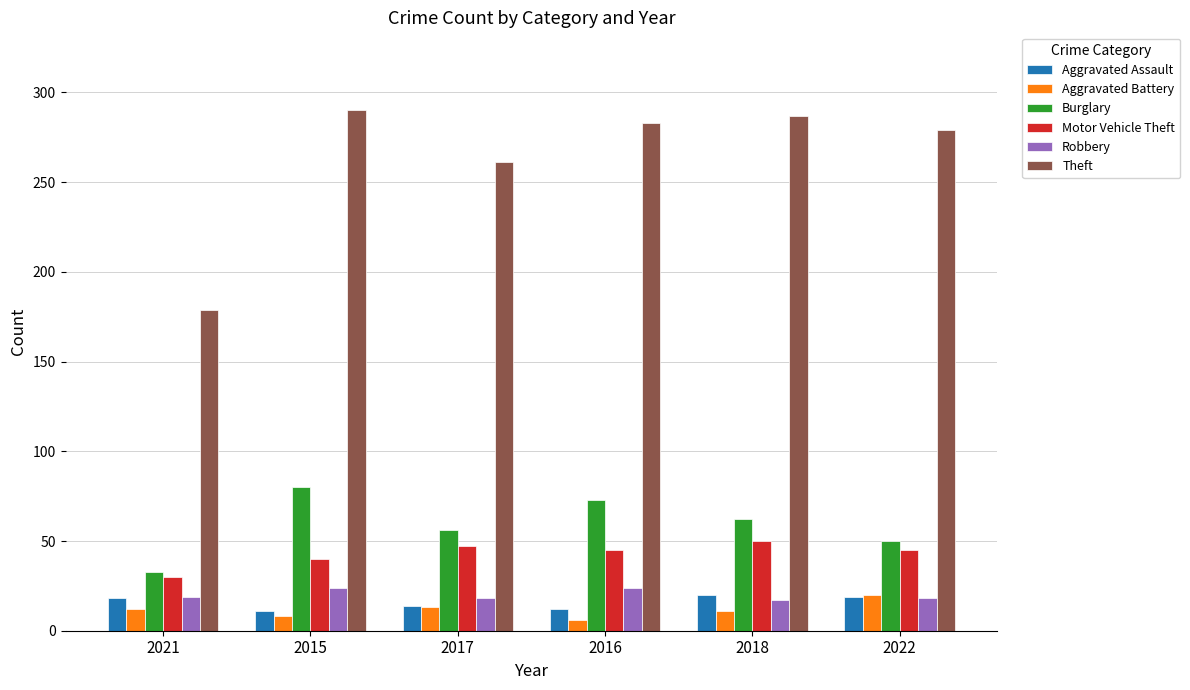

How many data points does each series have?

6